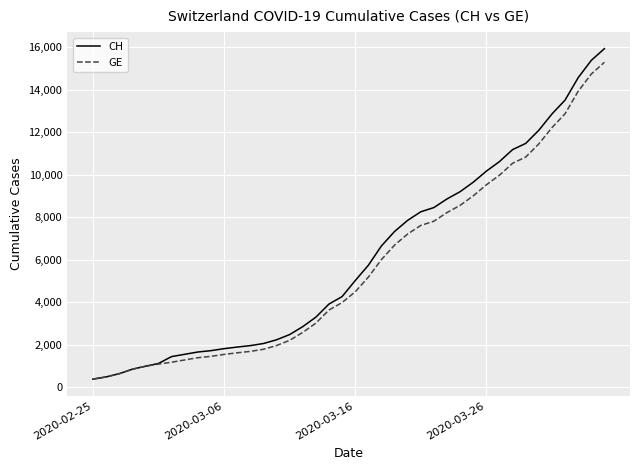

Which series has the widest spread of values?

CH